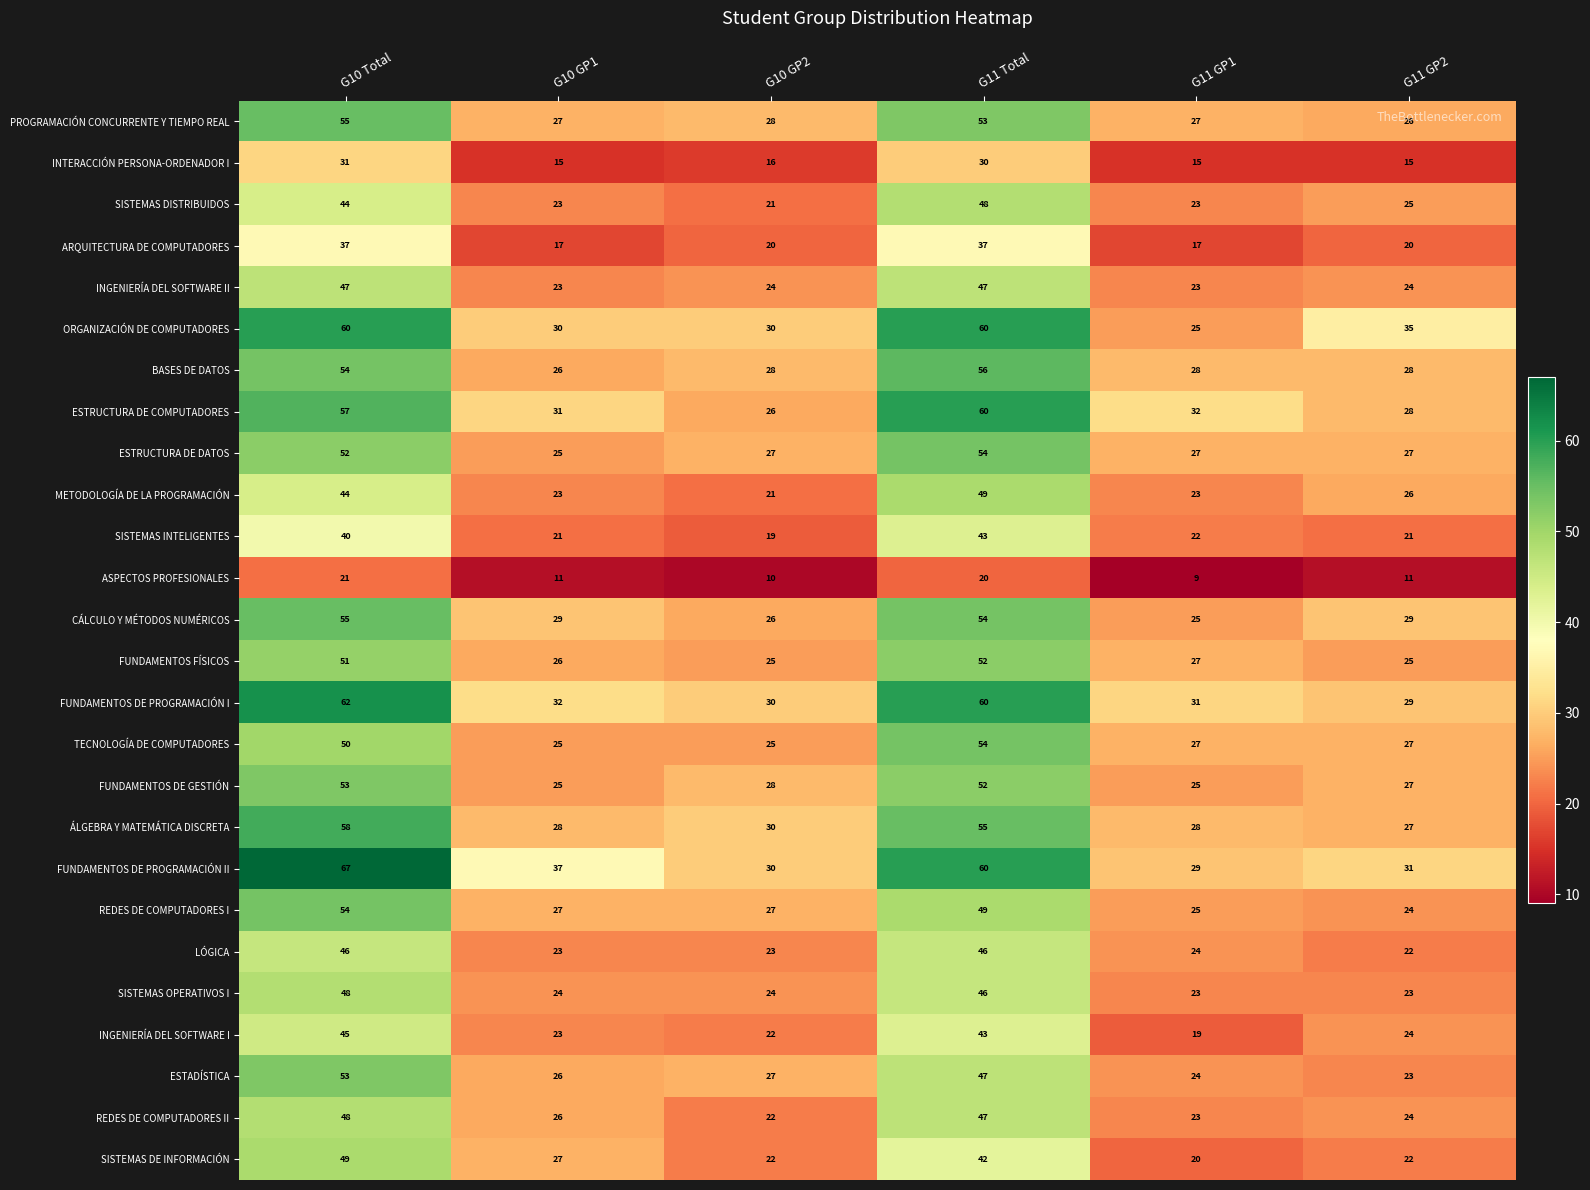

What is the difference between the second highest and minimum values in the INGENIERÍA DEL SOFTWARE I series?

24